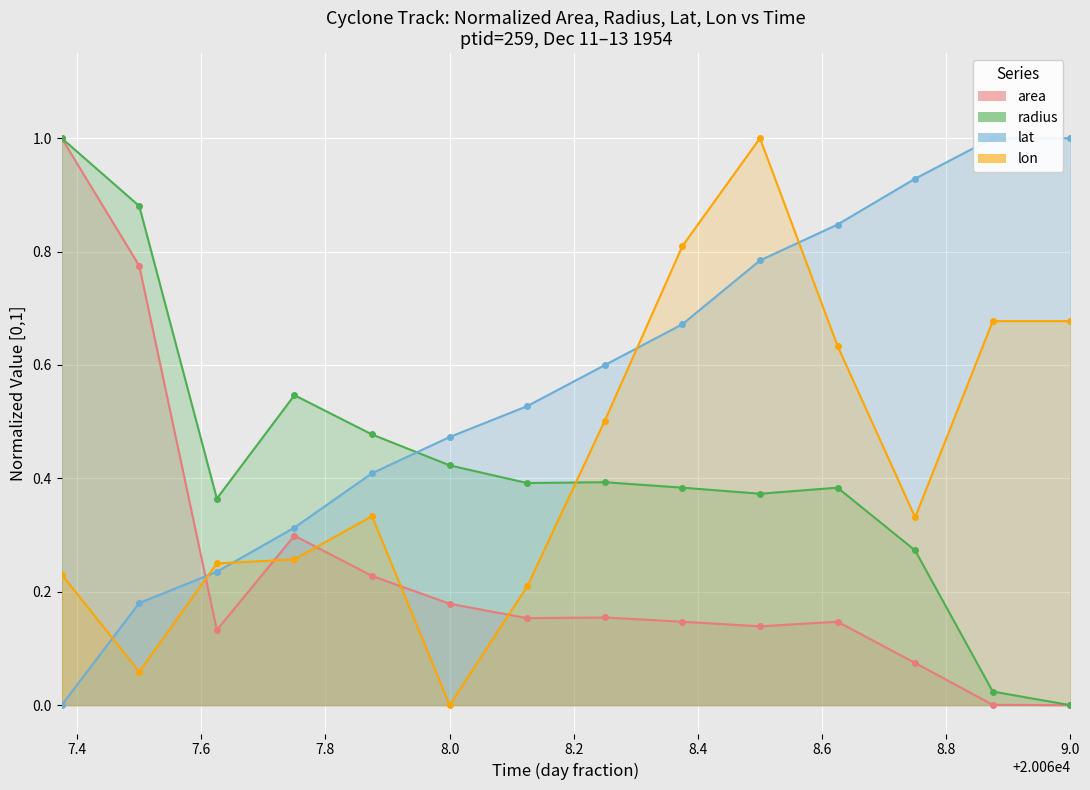

What is the sum of all lat values?

8.0